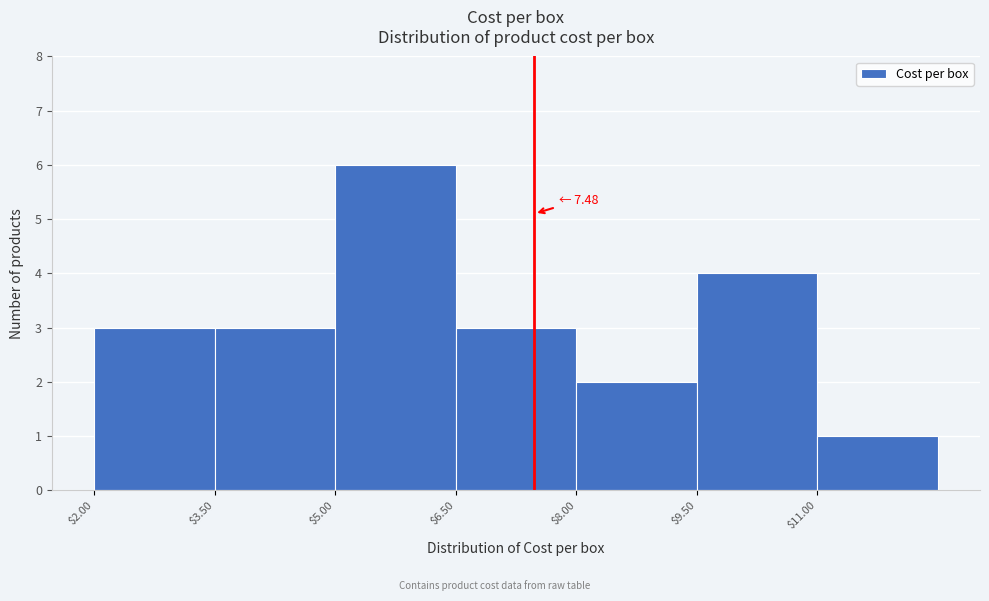

Over which range of the x-axis is the bar tallest?

5.0 to 6.5